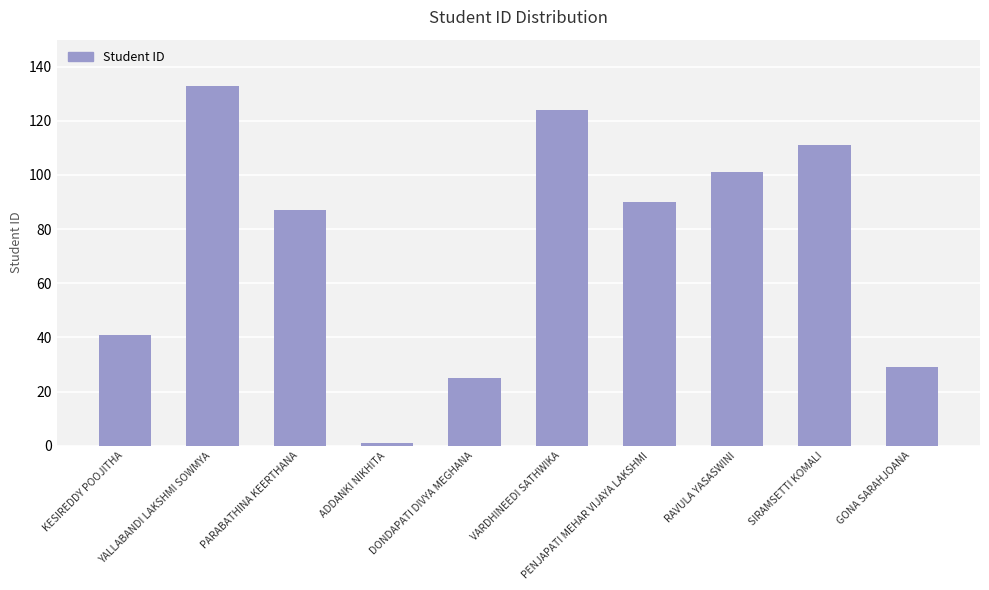

True or false: the data shows 124 at VARDHINEEDI SATHWIKA.

True